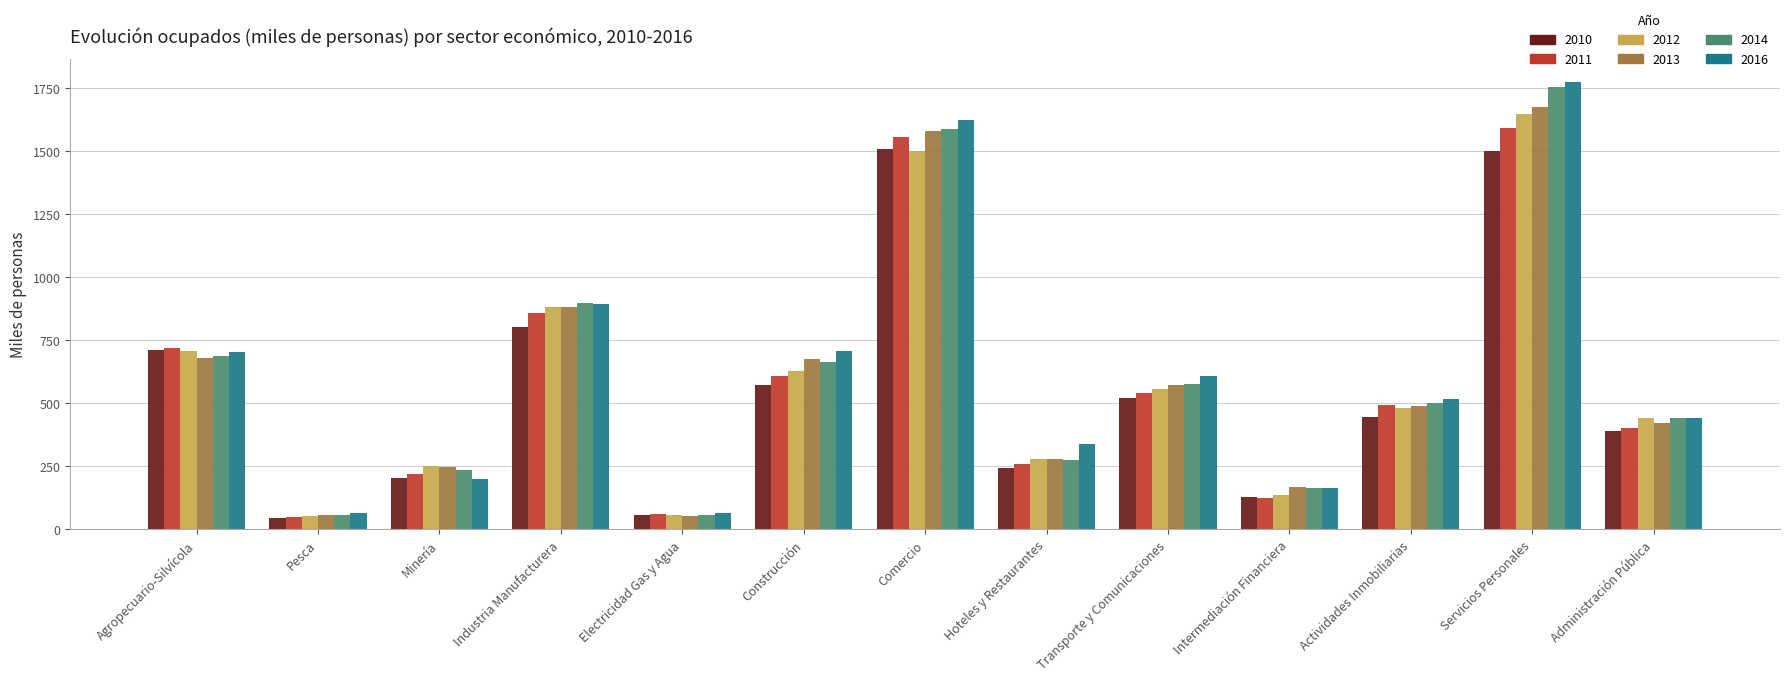

Which series has the largest range (max minus min)?

2016